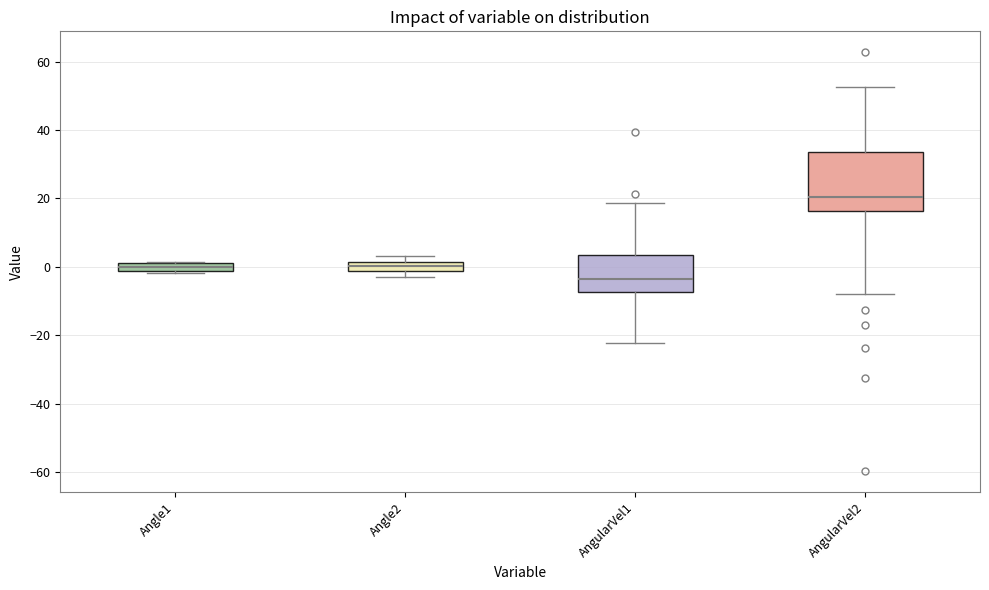

Which box's median line is the highest?

AngularVel2